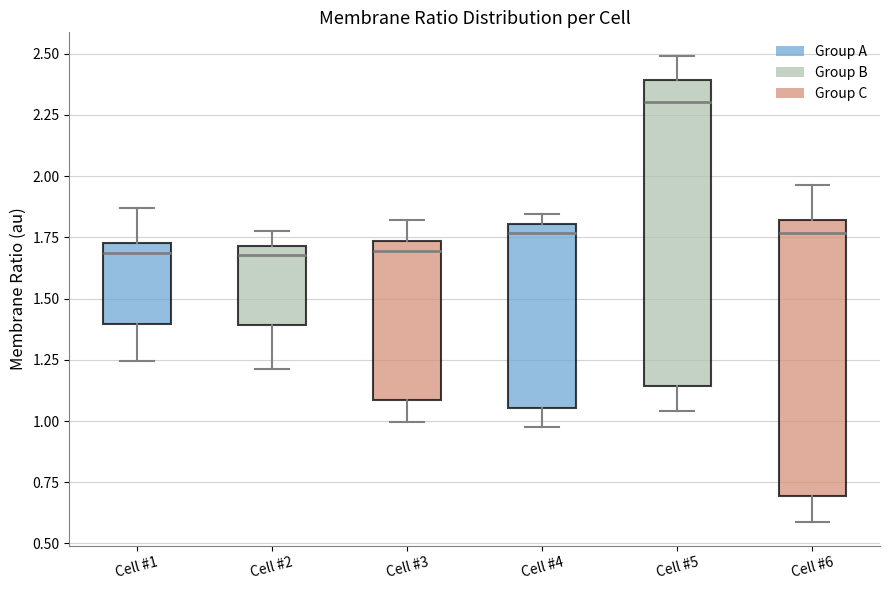

Comparing the boxes themselves (not the whiskers), which one is the tallest?

Cell #5